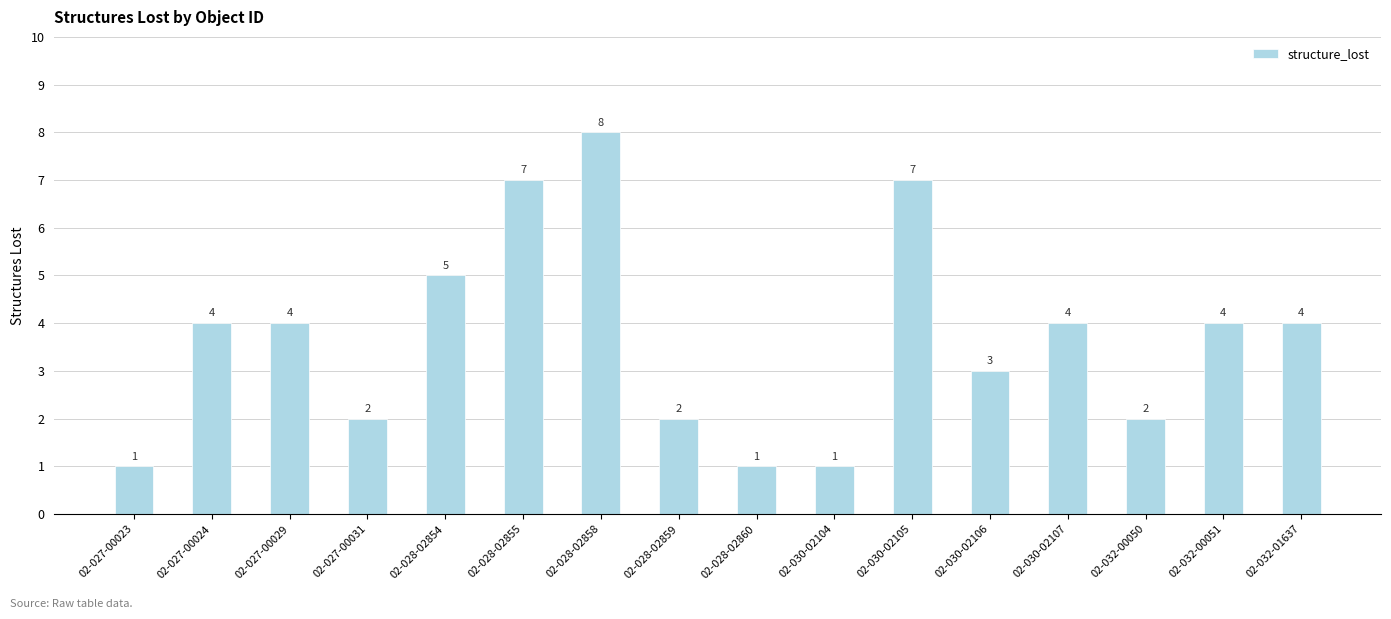

The value at 02-032-01637 is 4. True or false?

True